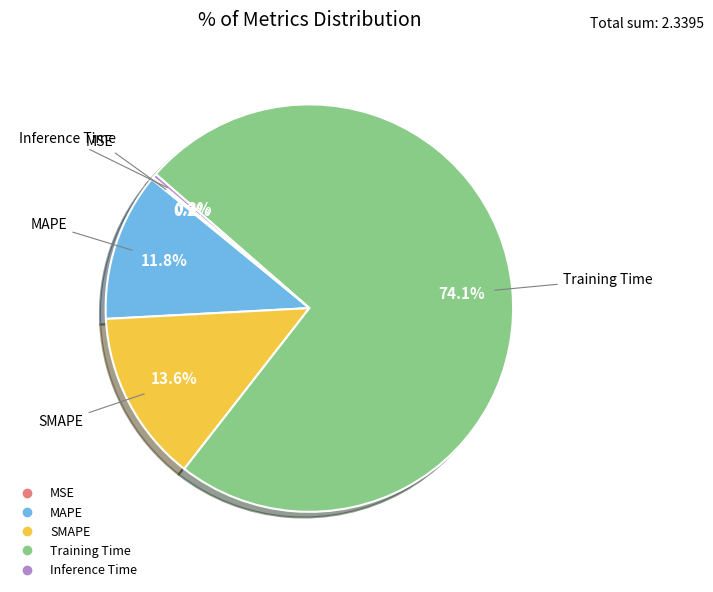

True or false: Training Time accounts for 74% of the total.

True